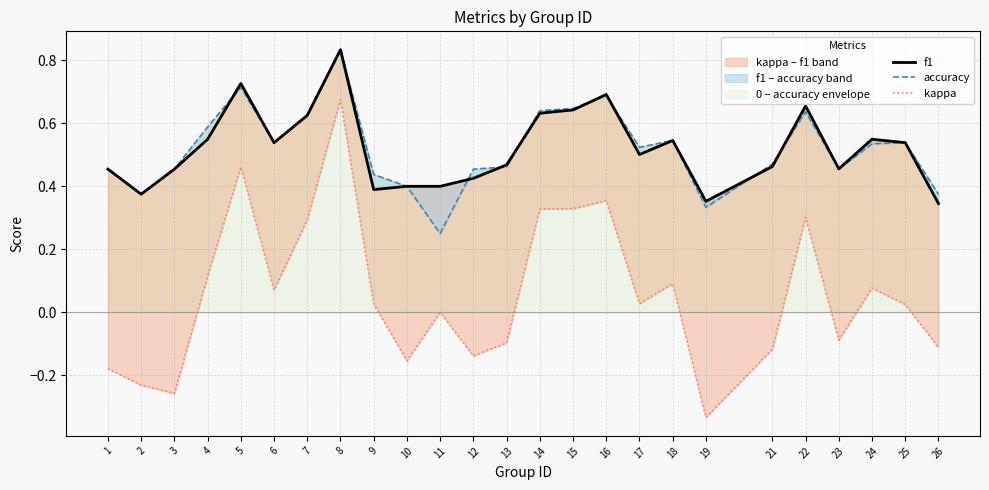

What is the value of the kappa point at the 7th from the left?

0.3